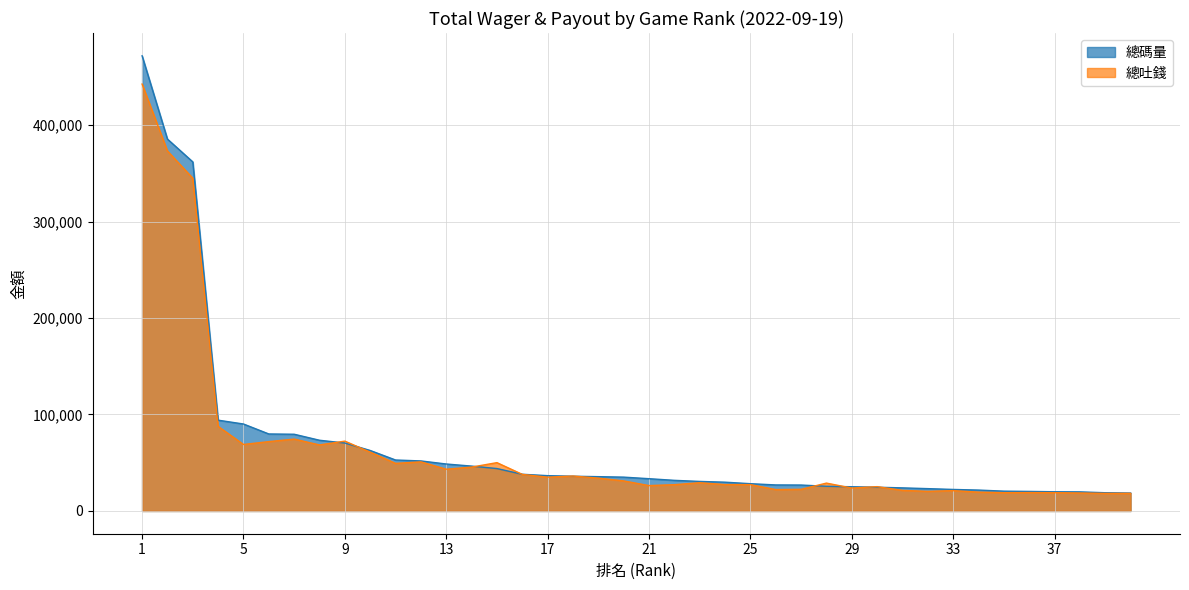

Reading right to left, what are all the values shown in this chart?

總碼量: 40=18569.6	39=18893.7	38=19782.3	37=19908.3	36=20267.4	35=20544.1	34=21654.1	33=22312.3	32=23151.1	31=23935.6	30=24608.1	29=25104.8	28=25595.5	27=26873.9	26=26978.5	25=28277.0	24=29836.7	23=30628.7	22=31745.8	21=33450.3	20=35073.7	19=35561.1	18=36000.0	17=36602.3	16=38047.3	15=43965.9	14=46503.2	13=48685.0	12=51869.3	11=52828.1	10=62700.3	9=70428.6	8=73307.3	7=79538.4	6=79819.2	5=90146.0	4=94118.3	3=361860.6	2=385505.8	1=471857.6
總吐錢: 40=18258.0	39=18221.0	38=18645.7	37=18979.8	36=19061.4	35=18959.6	34=19523.5	33=21086.8	32=20326.8	31=21341.8	30=25210.9	29=23764.8	28=28881.4	27=22455.1	26=22183.0	25=27332.9	24=27359.2	23=29277.2	22=27248.2	21=26315.9	20=31145.0	19=34041.6	18=36225.2	17=35025.1	16=37931.4	15=50091.4	14=45477.4	13=43271.2	12=50913.5	11=49318.7	10=60946.6	9=72392.3	8=68453.6	7=74514.8	6=71889.5	5=68946.9	4=87695.6	3=344930.6	2=373215.0	1=442546.8